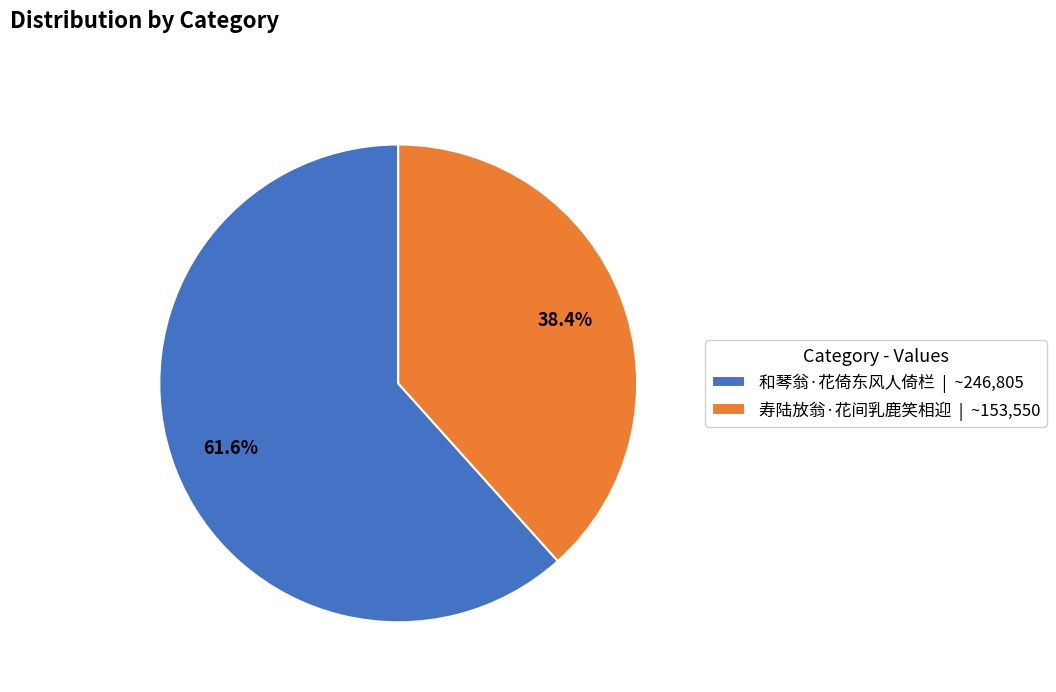

To the nearest percent, what portion does 寿陆放翁·花间乳鹿笑相迎 represent?

38%